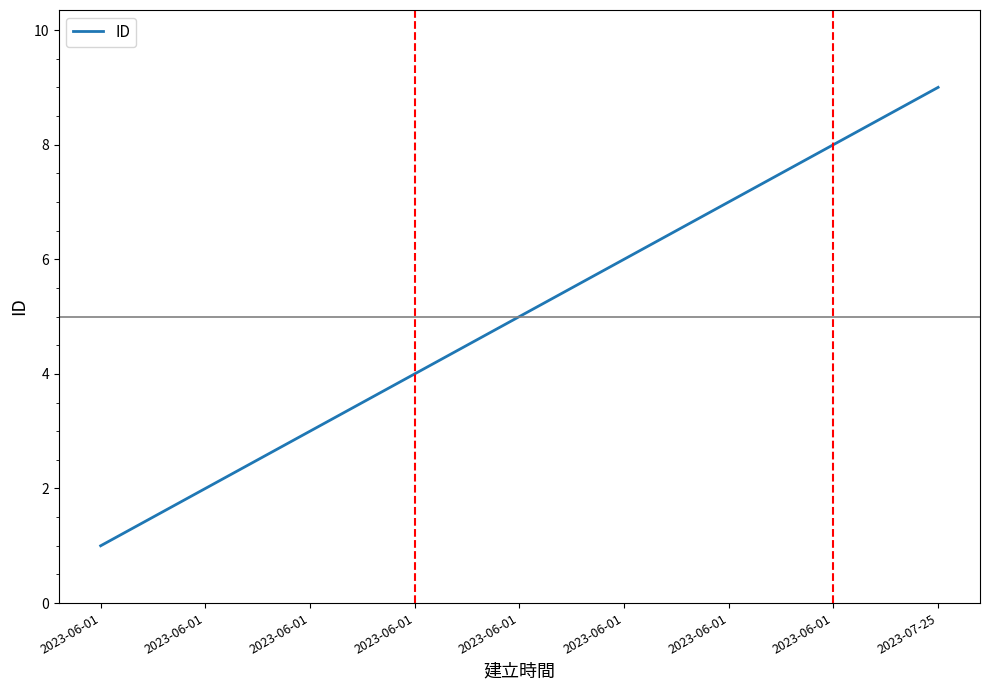

Is this an area chart (filled region under the line)?

No